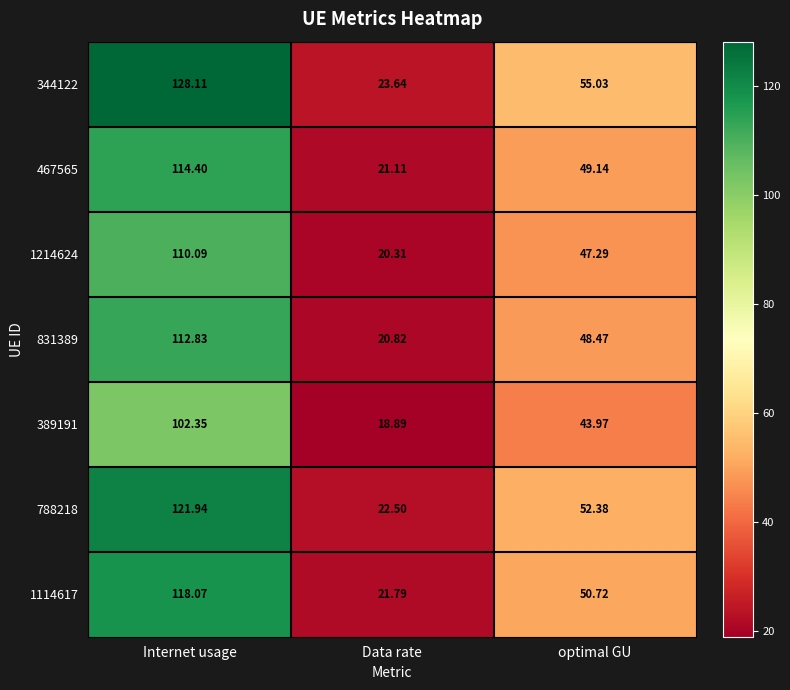

At which label does 344122 reach its peak?

Internet usage